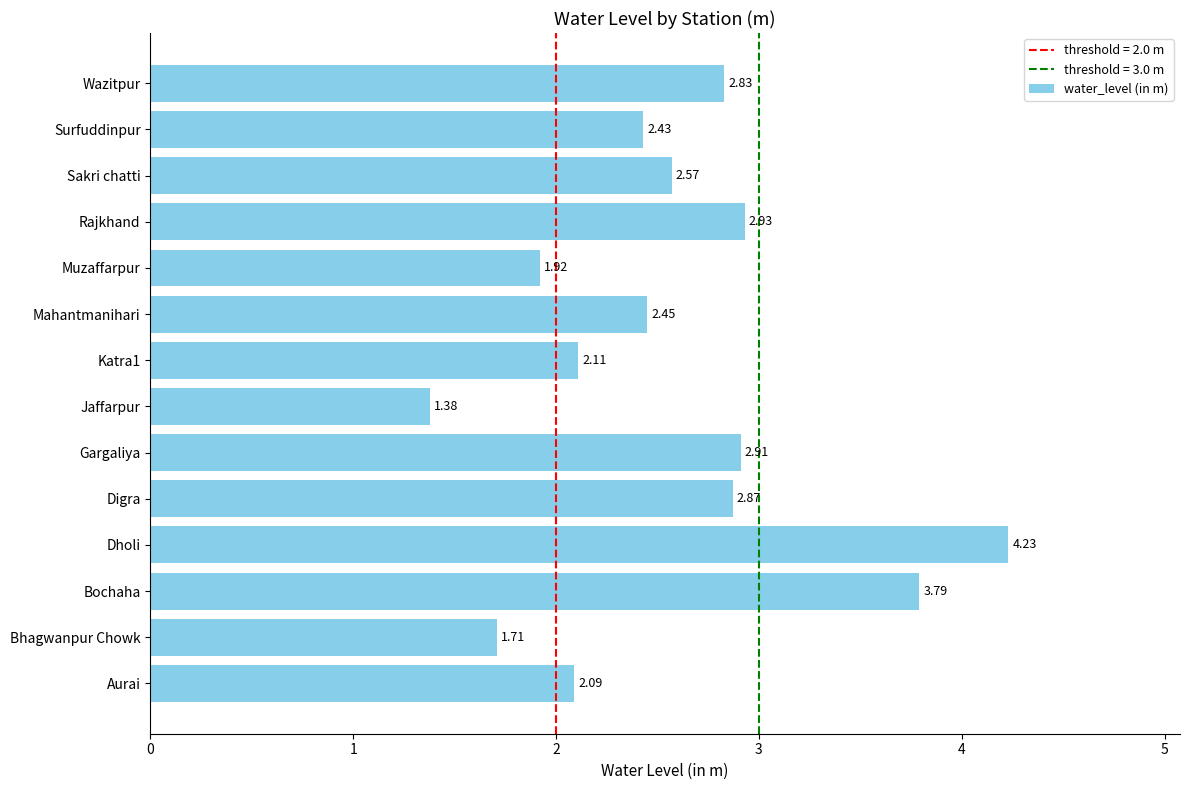

How many bars are there in total?

14